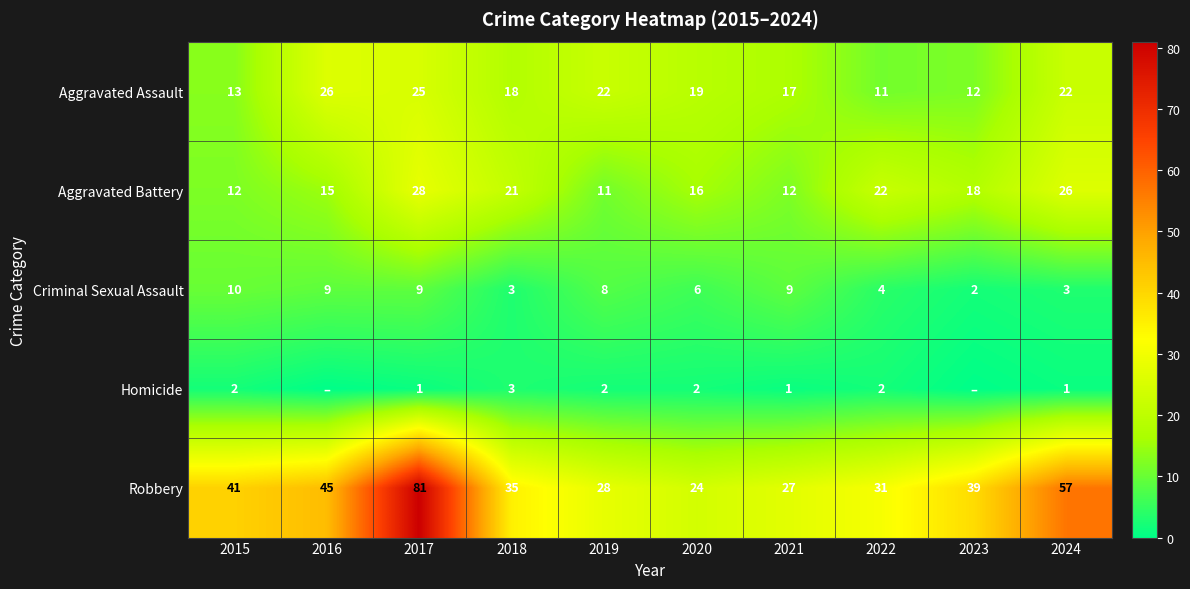

At 2024, list the series in order from largest to smallest.

Robbery, Aggravated Battery, Aggravated Assault, Criminal Sexual Assault, Homicide